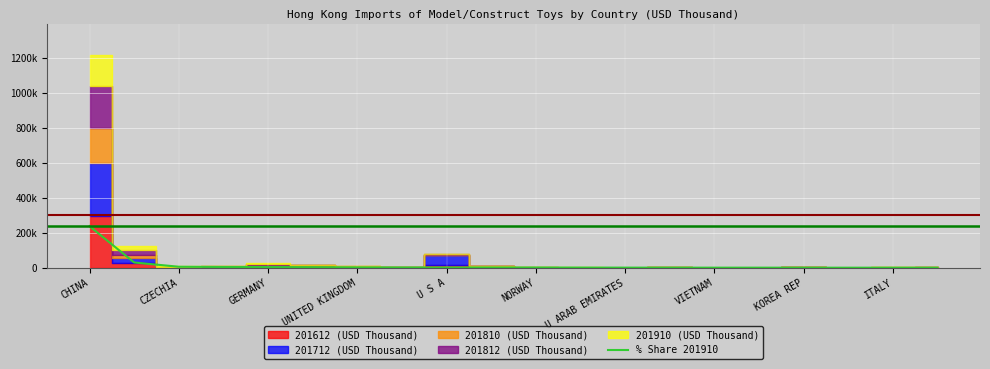

What is the sum of the values at CHINA and GERMANY?

241458.0